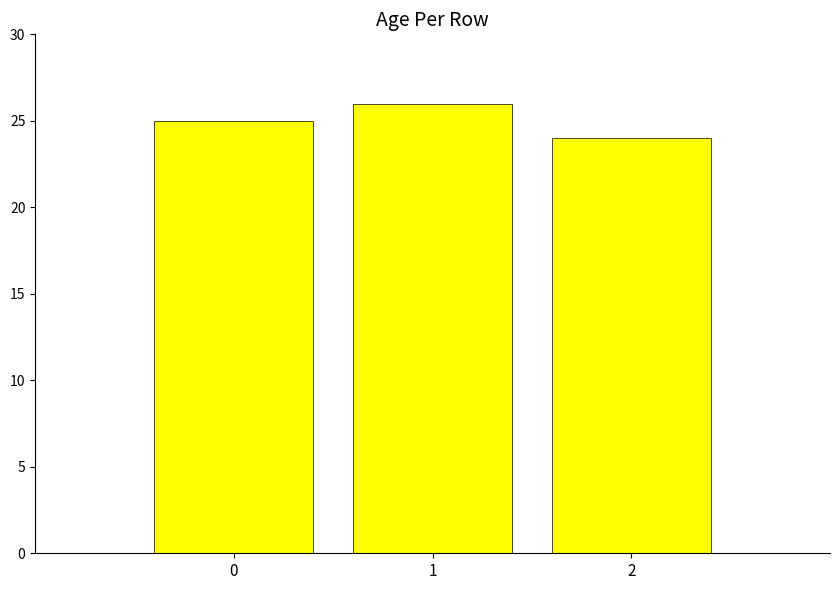

Reading left to right, list all the values displayed in this chart.

0=25	1=26	2=24